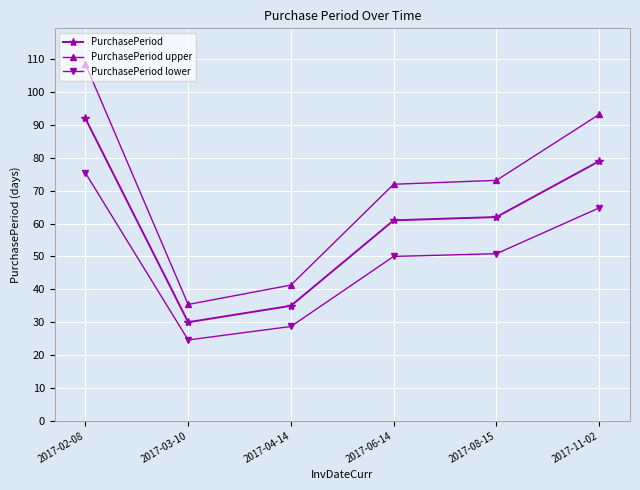

What is the label of the 3rd point from the left?

2017-04-14